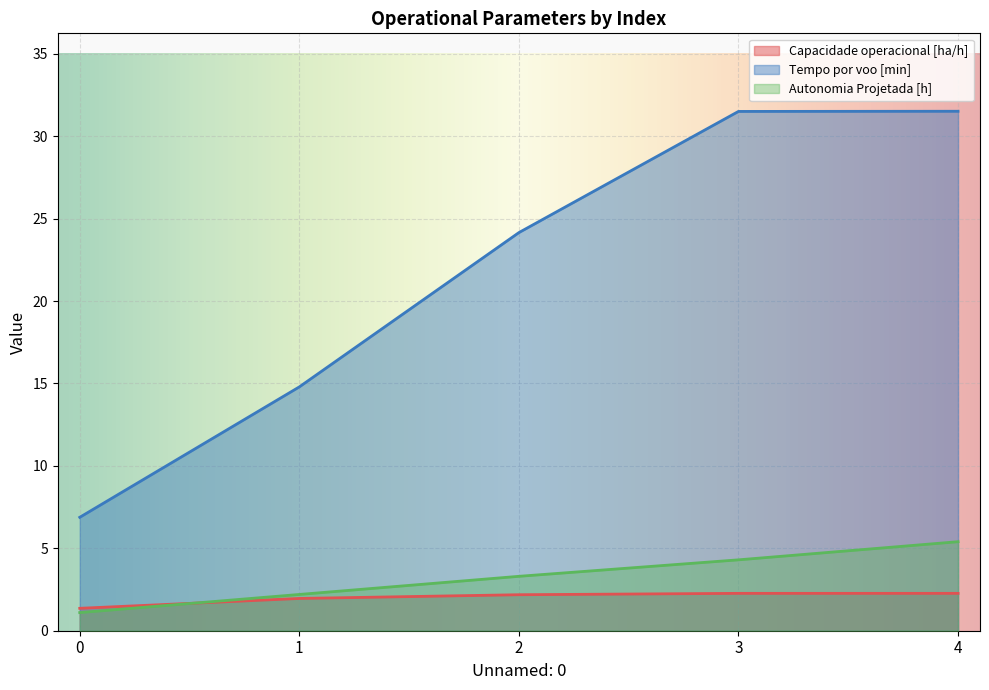

What is the value of the Capacidade operacional [ha/h] point at the 3rd from the left?

2.2